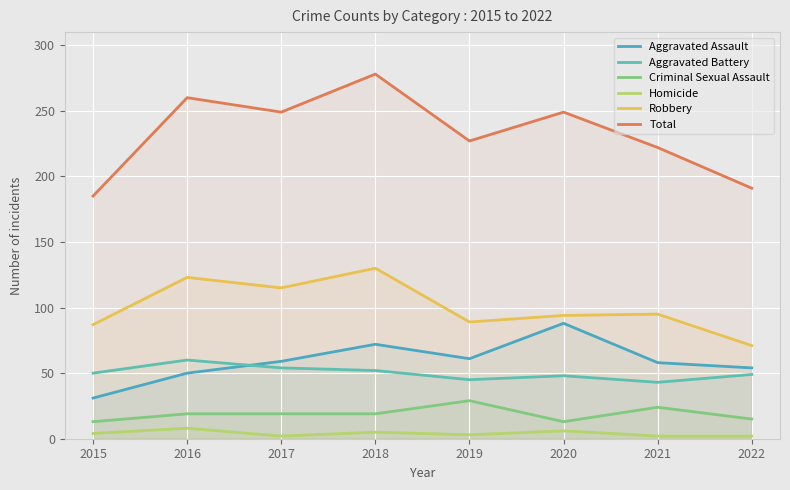

The value of Total at 2017 is 440. True or false?

False